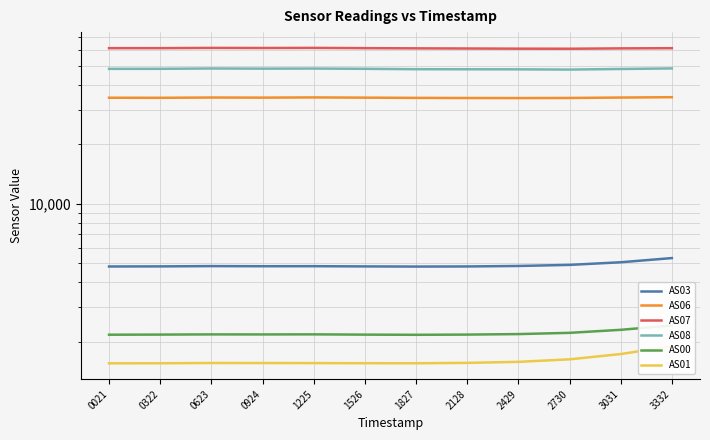

Reading left to right, what are all the values shown in this chart?

AS03: 0021=4820	0322=4825	0623=4841	0924=4834	1225=4836	1526=4824	1827=4815	2128=4821	2429=4849	2730=4910	3031=5063	3332=5316
AS06: 0021=34489	0322=34461	0623=34570	0924=34528	1225=34611	1526=34523	1827=34431	2128=34379	2429=34353	2730=34400	3031=34561	3332=34703
AS07: 0021=61471	0322=61484	0623=61664	0924=61597	1225=61676	1526=61486	1827=61343	2128=61232	2429=61111	2730=61070	3031=61316	3332=61450
AS08: 0021=48295	0322=48313	0623=48507	0924=48416	1225=48464	1526=48319	1827=48098	2128=48057	2429=48024	2730=47896	3031=48223	3332=48534
AS00: 0021=2175	0322=2178	0623=2183	0924=2182	1225=2184	1526=2177	1827=2173	2128=2178	2429=2191	2730=2223	3031=2303	3332=2422
AS01: 0021=1558	0322=1559	0623=1564	0924=1563	1225=1562	1526=1560	1827=1559	2128=1566	2429=1585	2730=1632	3031=1736	3332=1901